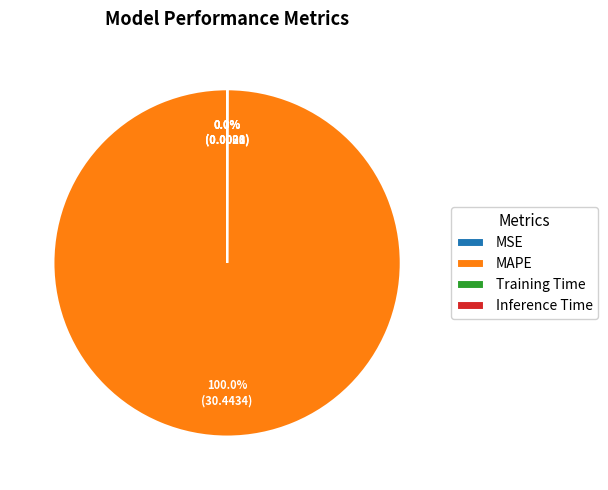

Which category has the biggest portion of the pie?

MAPE